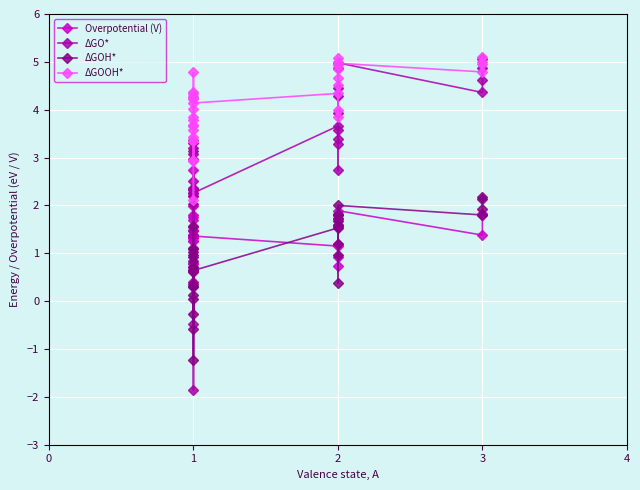

How many positive values does the ΔGOH* series have?

30